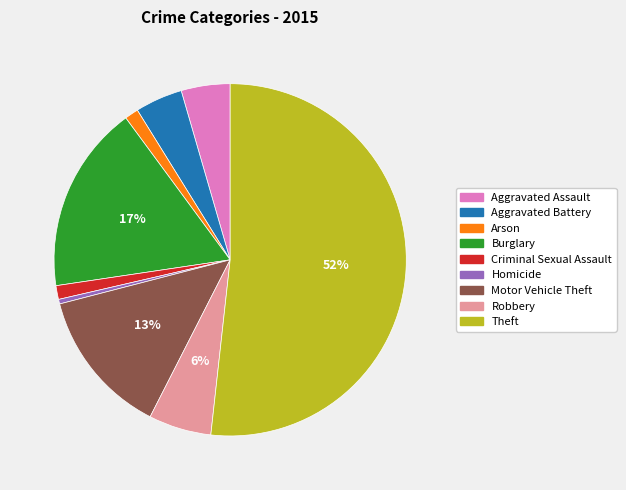

Which has a higher value, Burglary or Aggravated Assault?

Burglary